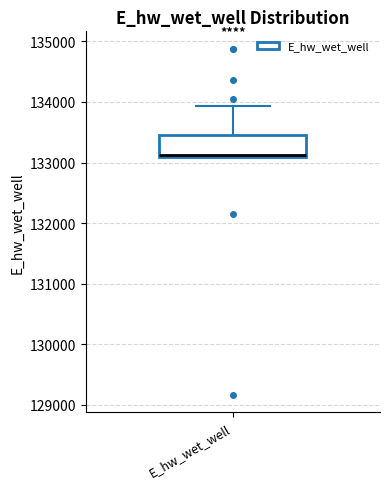

Where is the lower edge of the box for E_hw_wet_well on the y-axis? The values are not printed on the chart, so give them approximately, as read against the axis.

133100